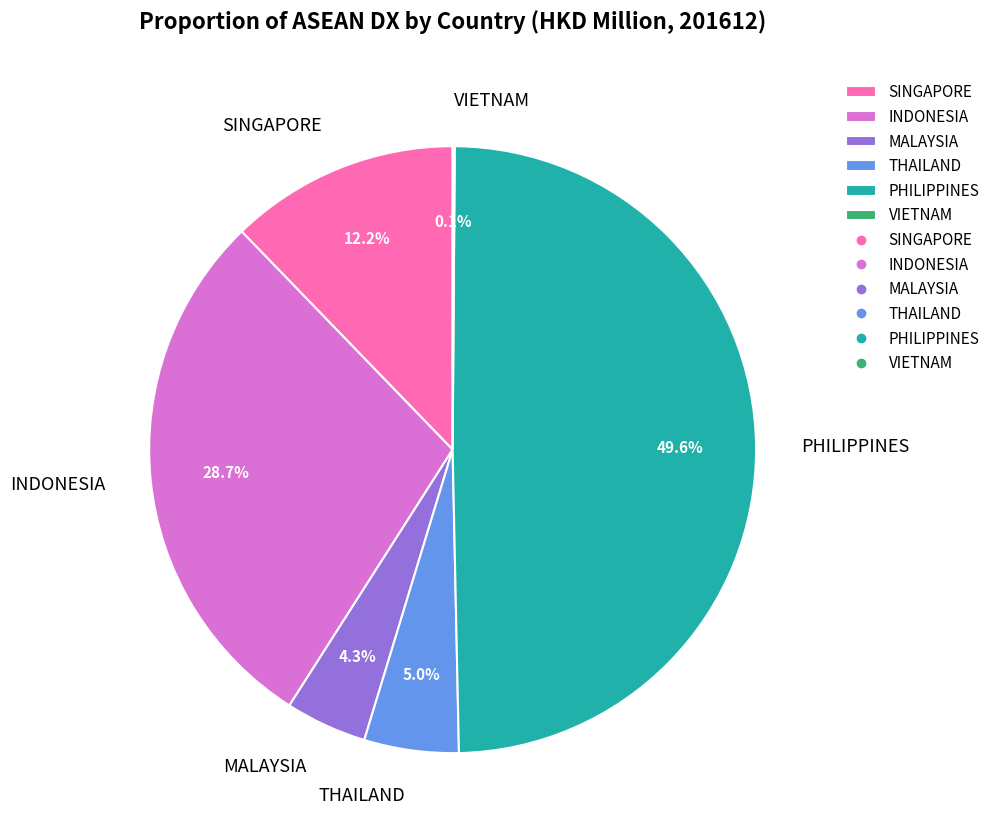

The THAILAND slice represents 1% of the pie. True or false?

False